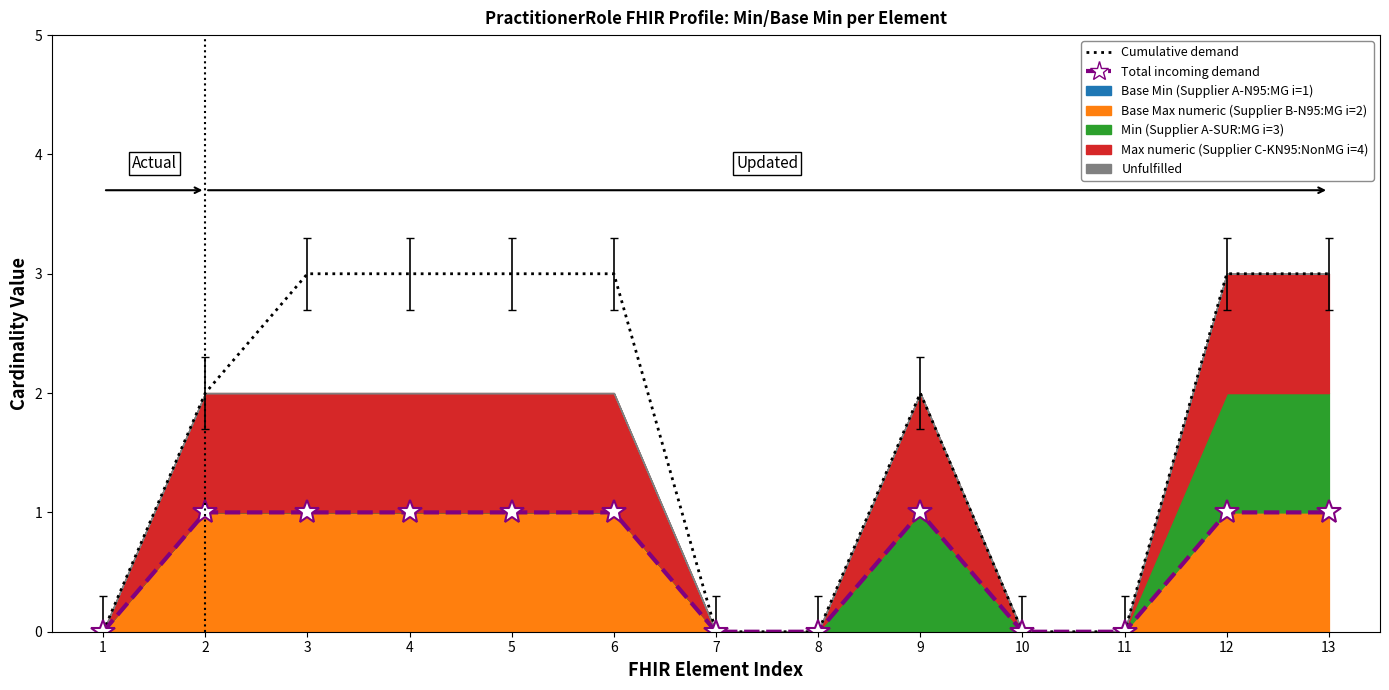

Reading left to right, extract all data points from this chart.

Cumulative demand: 0	2	3	3	3	3	0	0	2	0	0	3	3
Total incoming demand: 0	1	1	1	1	1	0	0	1	0	0	1	1